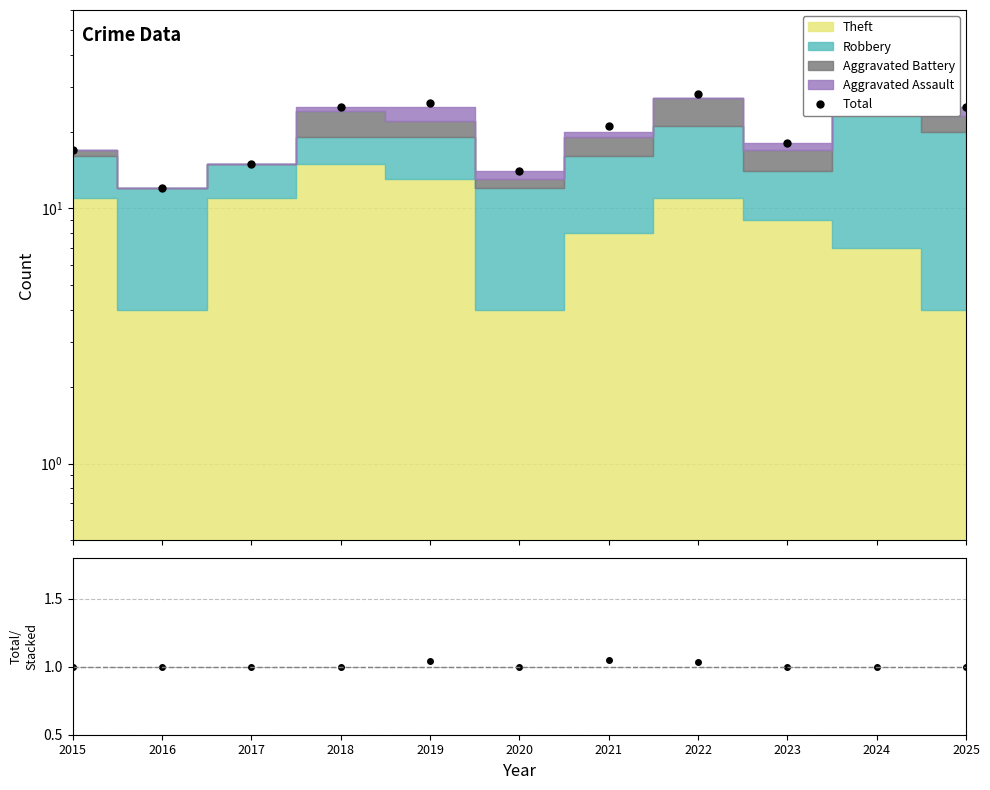

True or false: Total/Stacked and Total cross at least once.

False